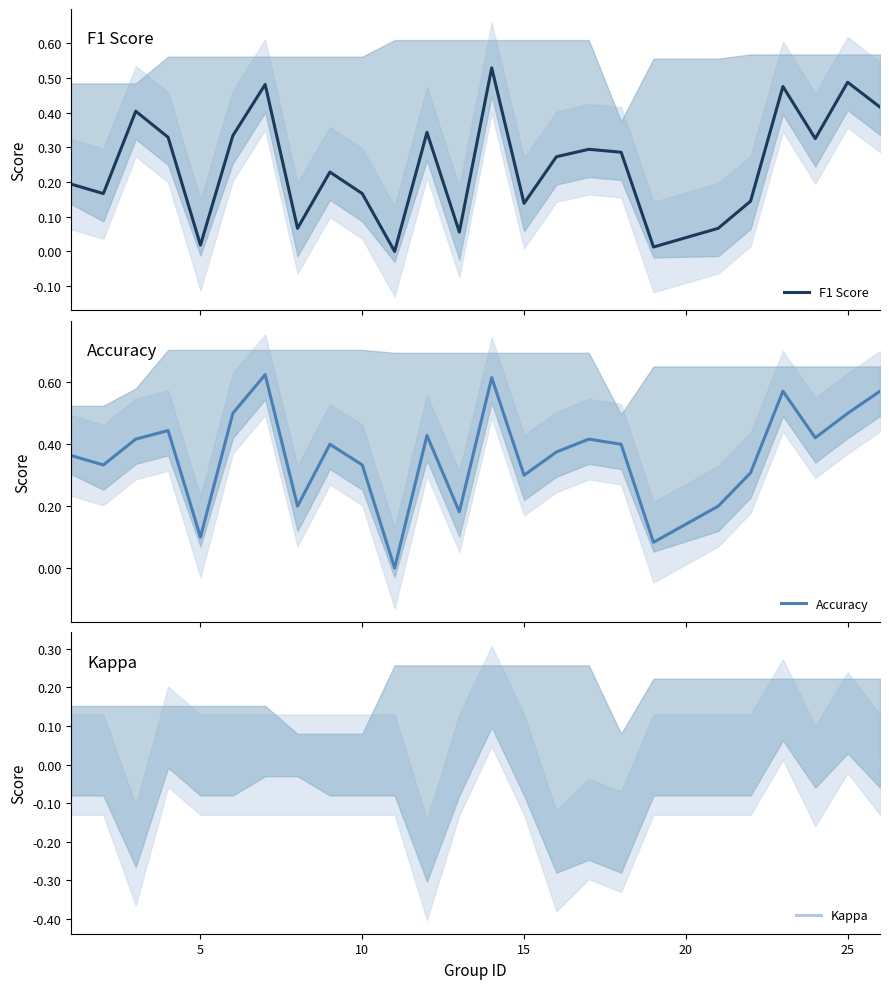

Reading left to right, what are all the values shown in this chart?

F1 Score: 0.2	0.2	0.4	0.3	0.0	0.3	0.5	0.1	0.2	0.2	0.0	0.3	0.1	0.5	0.1	0.3	0.3	0.3	0.0	0.1	0.1	0.5	0.3	0.5	0.4
Accuracy: 0.4	0.3	0.4	0.4	0.1	0.5	0.6	0.2	0.4	0.3	0.0	0.4	0.2	0.6	0.3	0.4	0.4	0.4	0.1	0.2	0.3	0.6	0.4	0.5	0.6
Kappa: 0.0	0.0	-0.2	0.1	0.0	0.0	0.0	0.0	0.0	0.0	0.0	-0.3	0.0	0.2	0.0	-0.2	-0.2	-0.2	0.0	0.0	0.0	0.1	-0.0	0.1	0.0